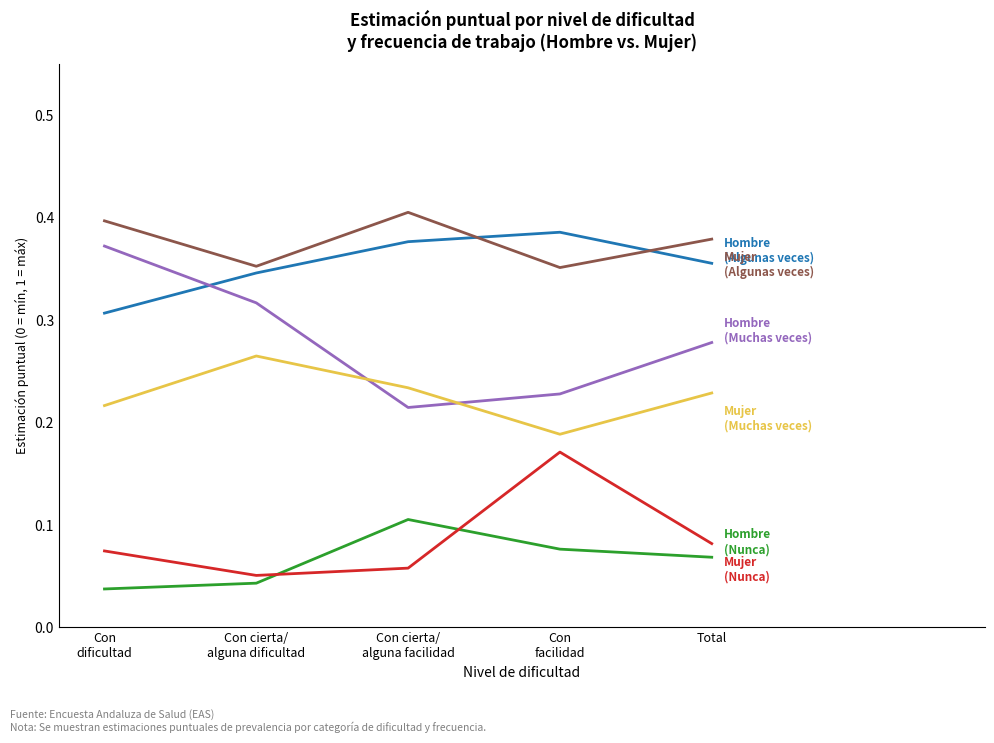

Which category has the lowest value across all series?

Con
dificultad